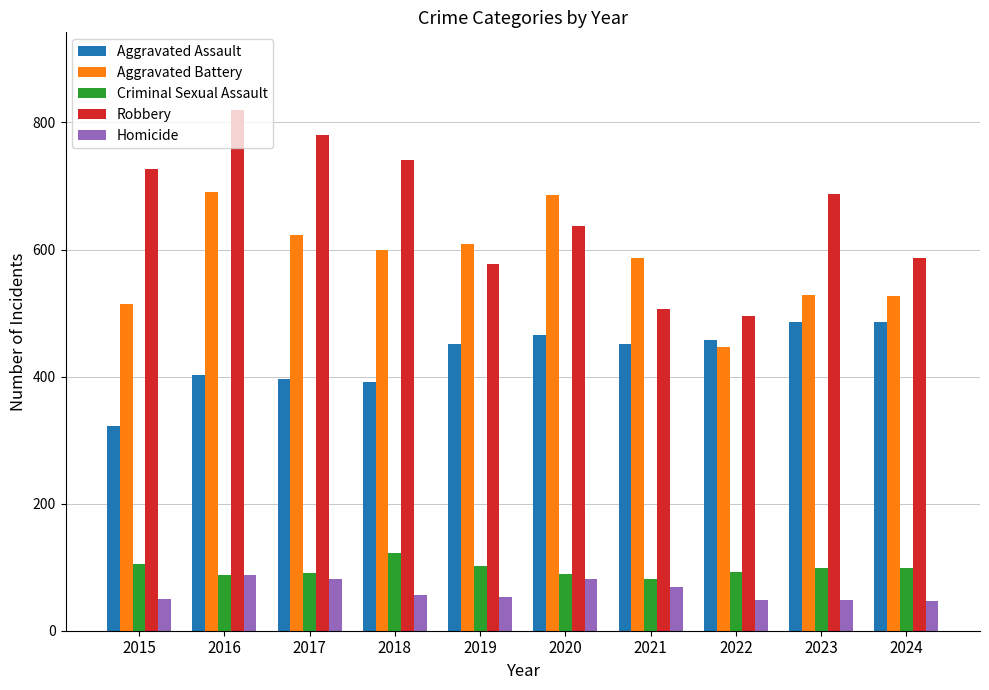

How many distinct data groups are displayed?

5